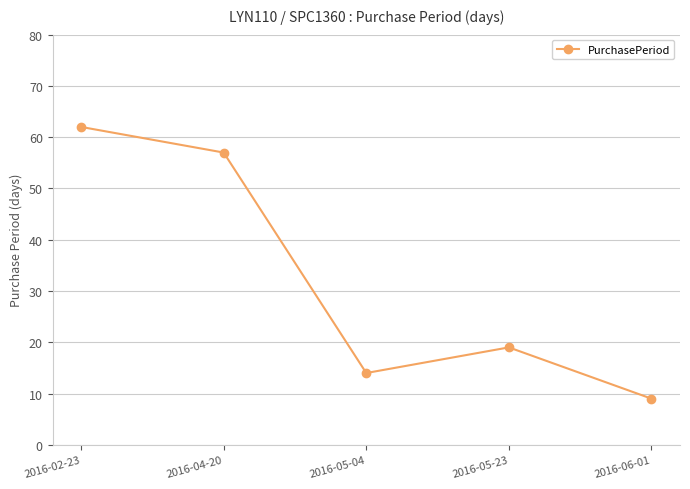

What is the label of the 3rd point from the right?

2016-05-04